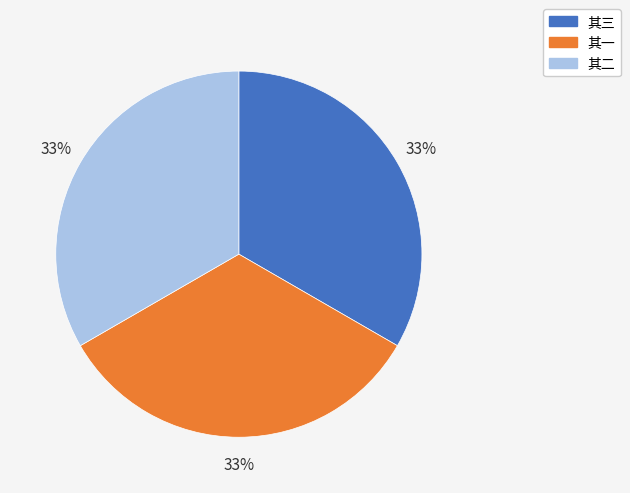

To the nearest percent, what is the average slice percentage?

33%